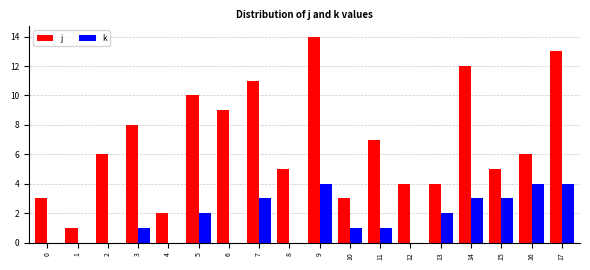

How many groups of bars are there?

18